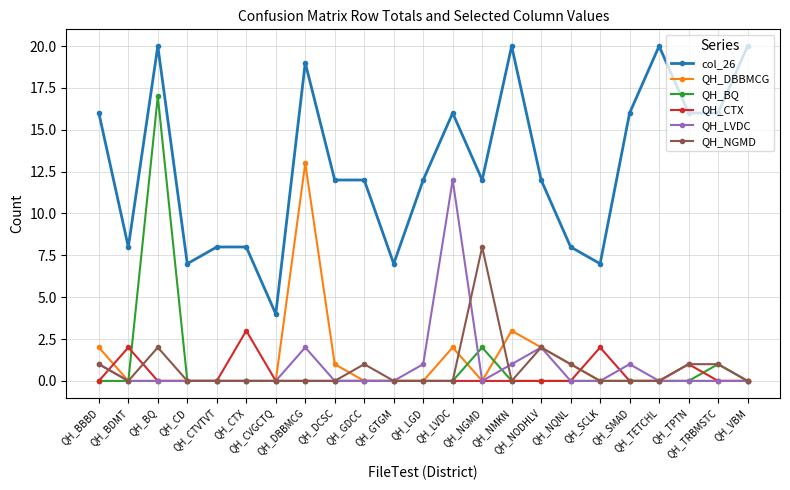

True or false: col_26 has more than 0 interior local peaks.

True